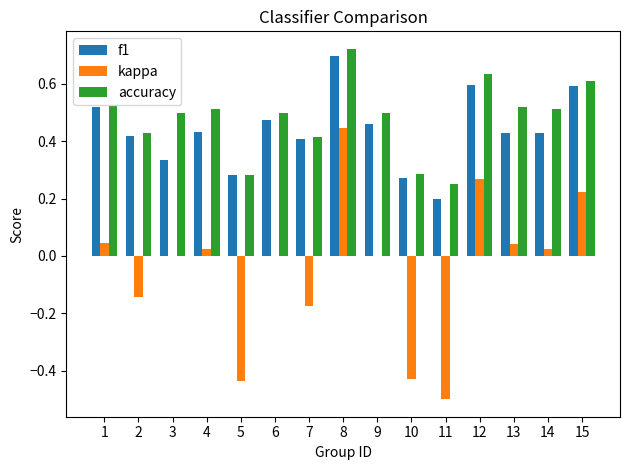

Where does the kappa series first go above 0?

1